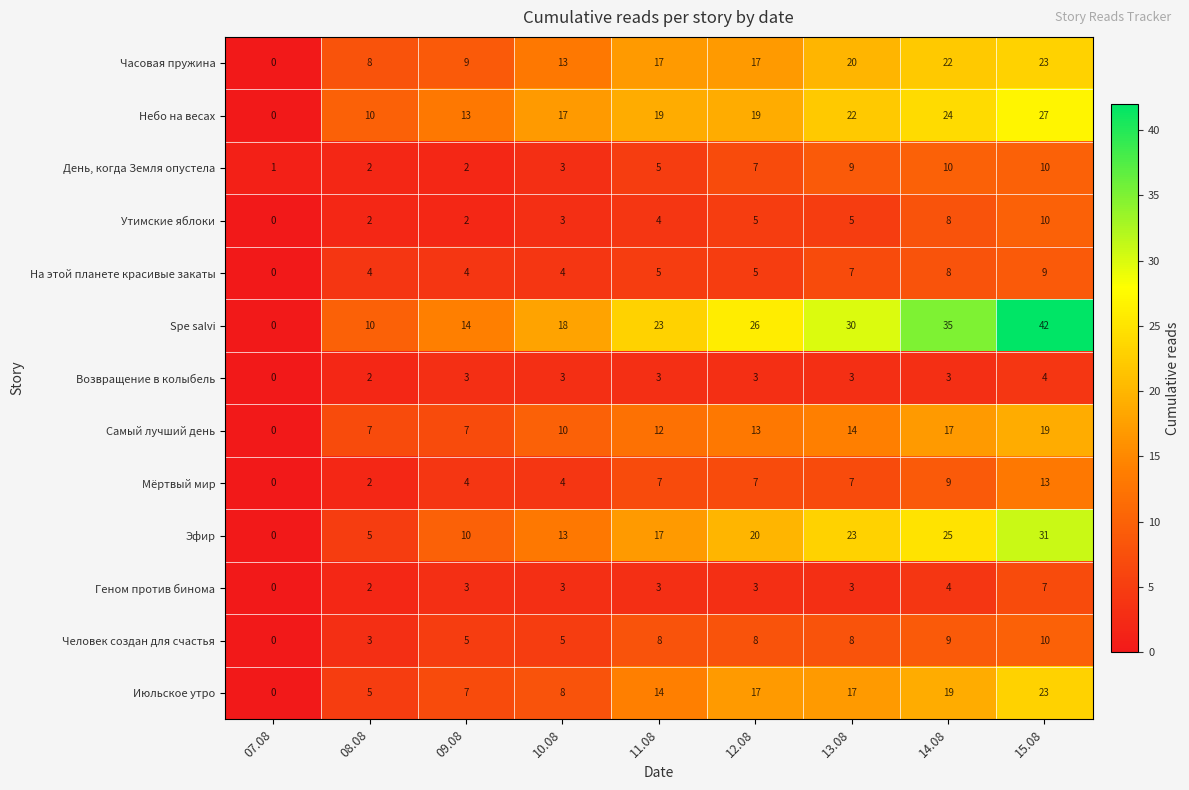

Where is Эфир nearest to the value 15?

10.08